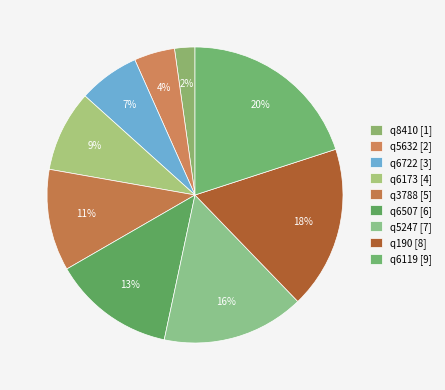

How many segments does this pie chart have?

9